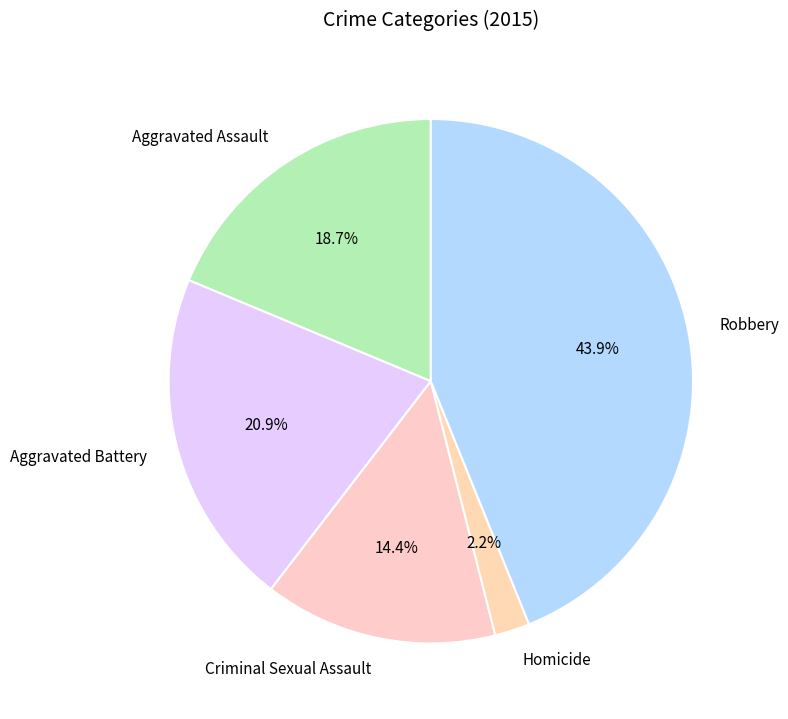

To the nearest percent, what is the combined percentage of Homicide and Criminal Sexual Assault?

17%